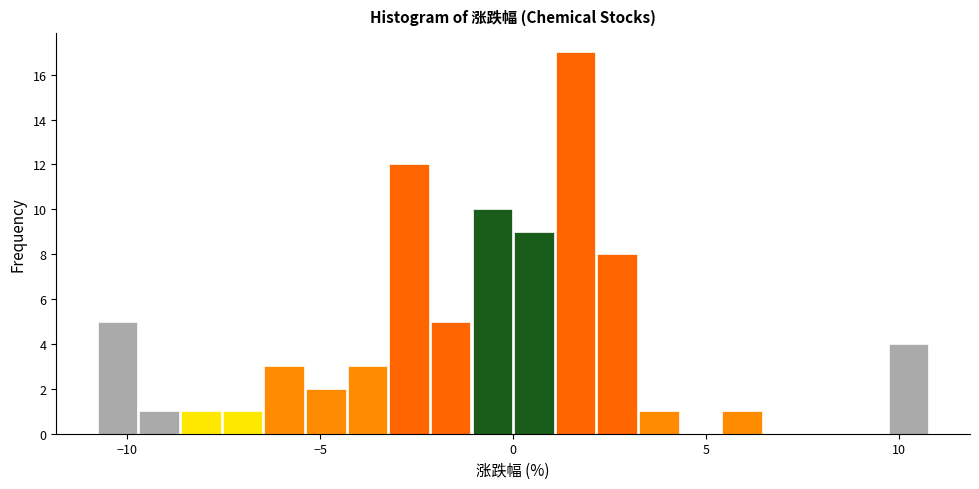

Read against the x-axis, roughly where is the centre of the tallest bar?

1.5